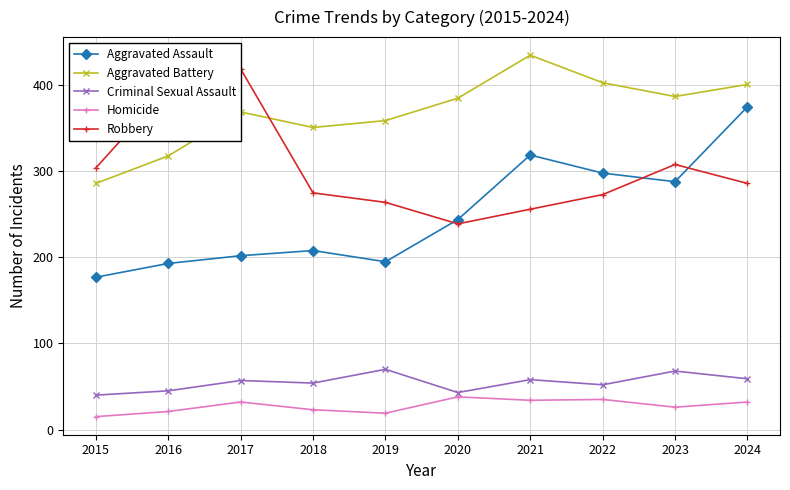

What is the spread (max minus min) of values at 2020?

347